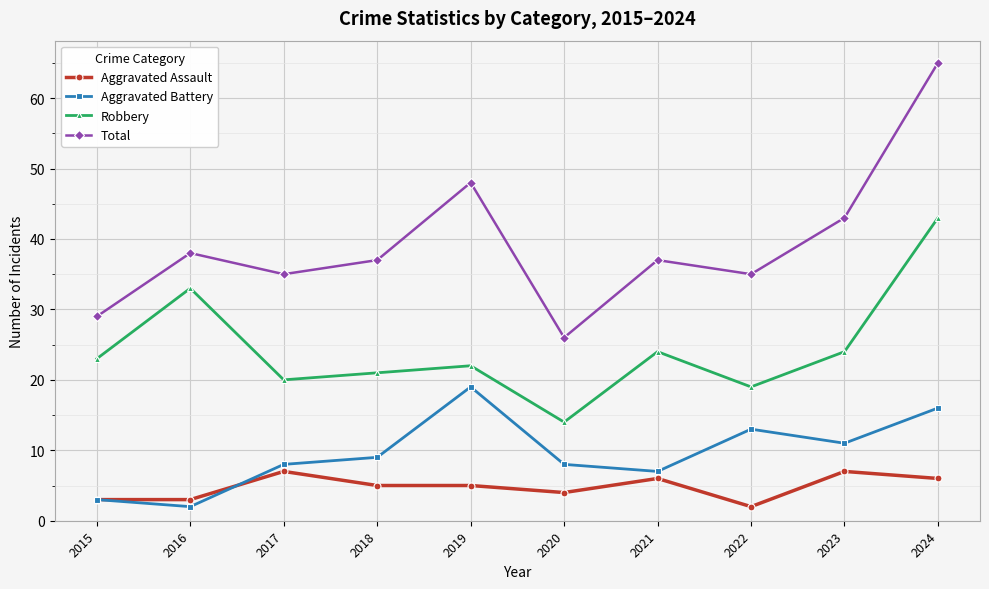

Rank the series by their maximum value, from lowest to highest.

Aggravated Assault, Aggravated Battery, Robbery, Total